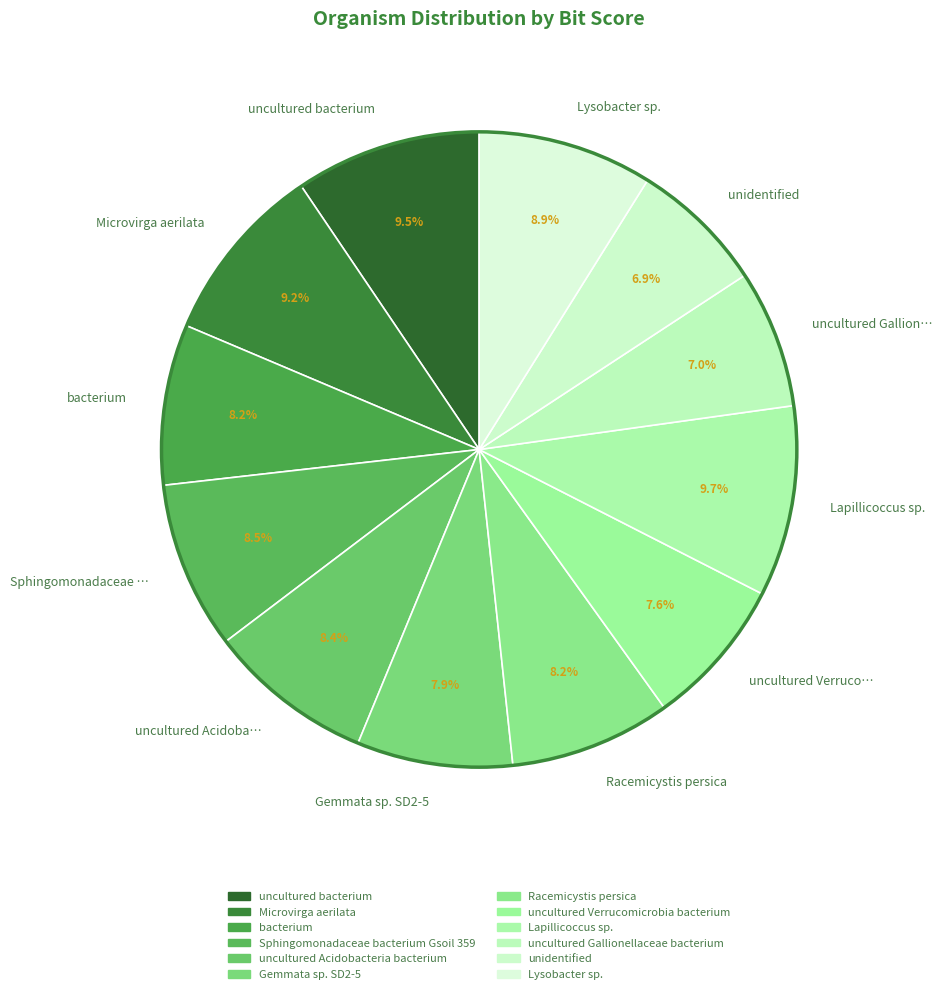

What is the total percentage of Gemmata sp. SD2-5 and Sphingomonadaceae …?

16.4%